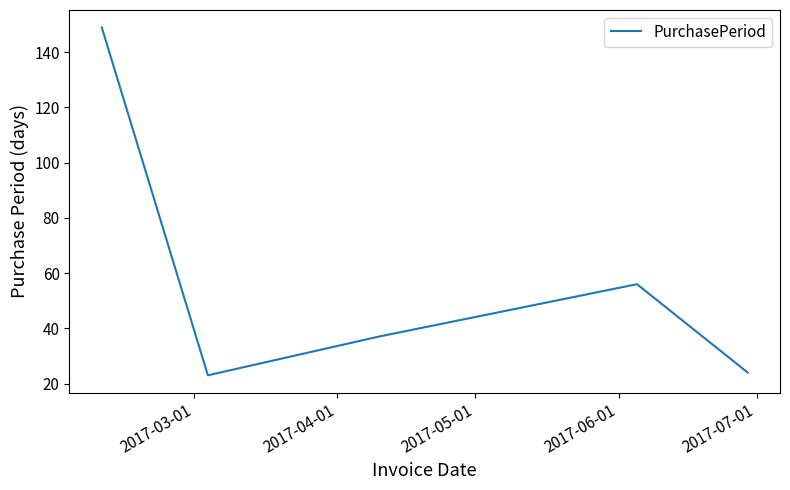

What is the minimum value shown in the chart?

23